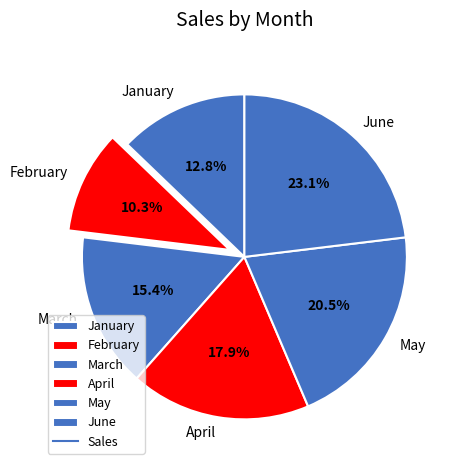

Between April and March, which is larger?

April